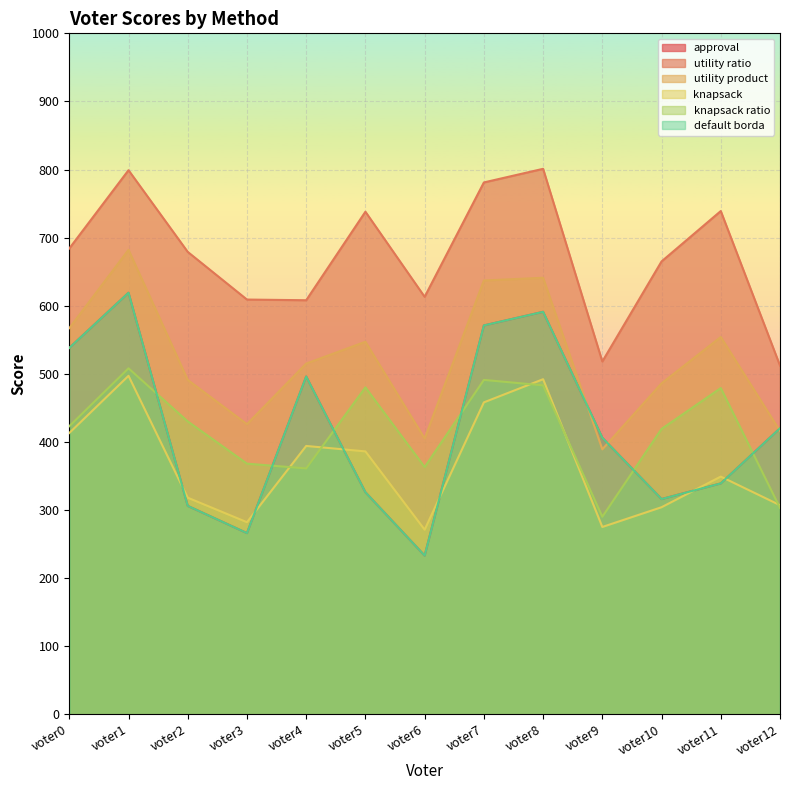

What are all the series names shown in the legend?

approval, utility ratio, utility product, knapsack, knapsack ratio, default borda